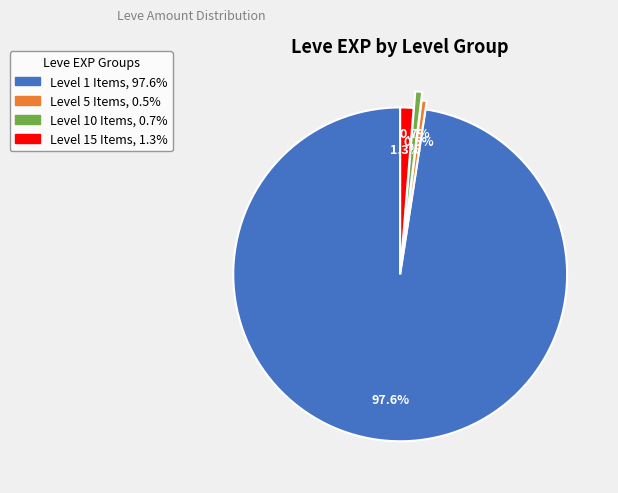

To the nearest percent, what is the difference between the largest and smallest slice percentages?

97%